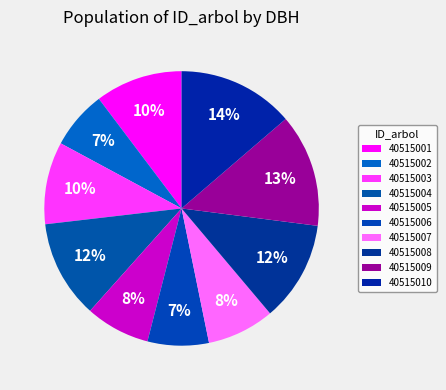

Which slice is the largest?

40515010